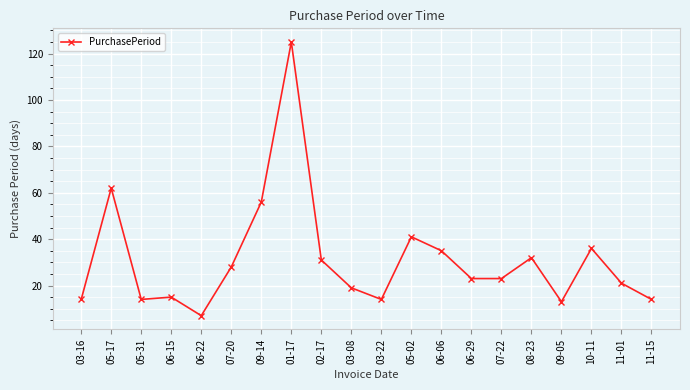

What is the minimum value shown in the chart?

7